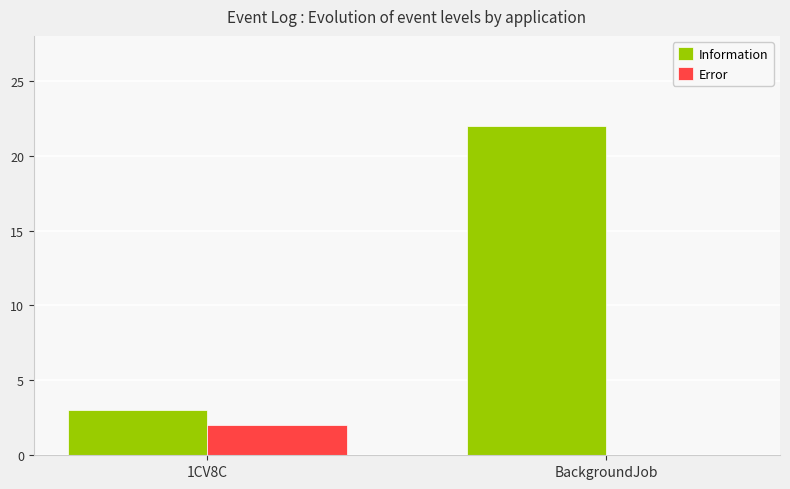

Which series has the widest spread of values?

Information